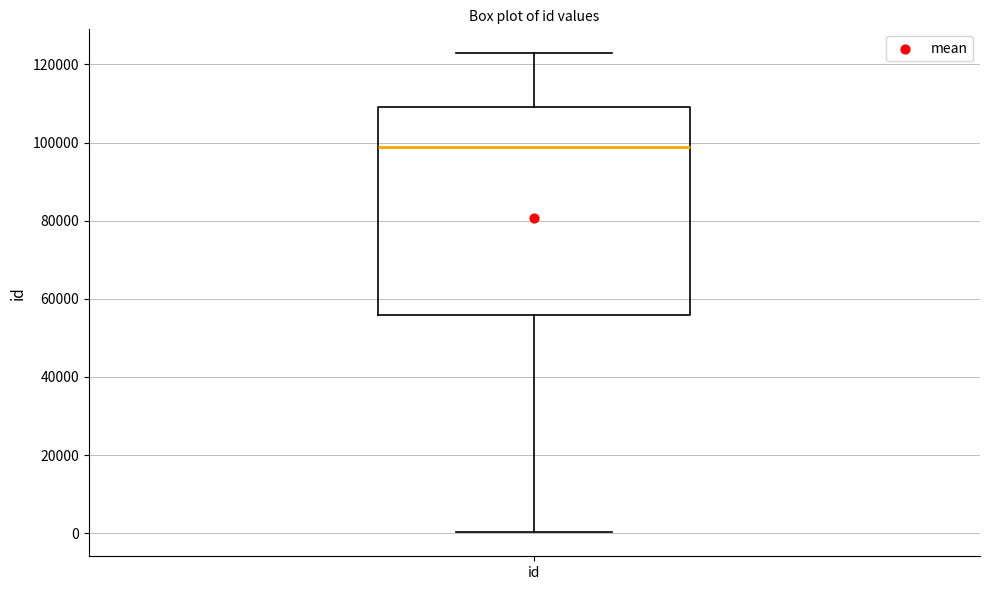

Where does the median line of the box for id sit on the y-axis? The values are not printed on the chart, so give them approximately, as read against the axis.

98000